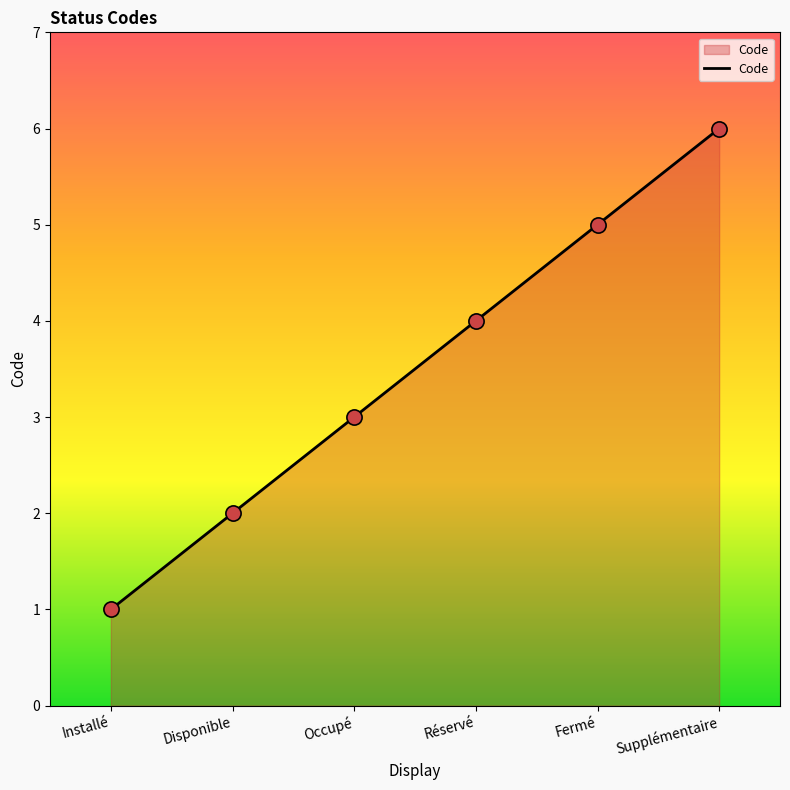

Between Réservé and Installé, which is larger?

Réservé